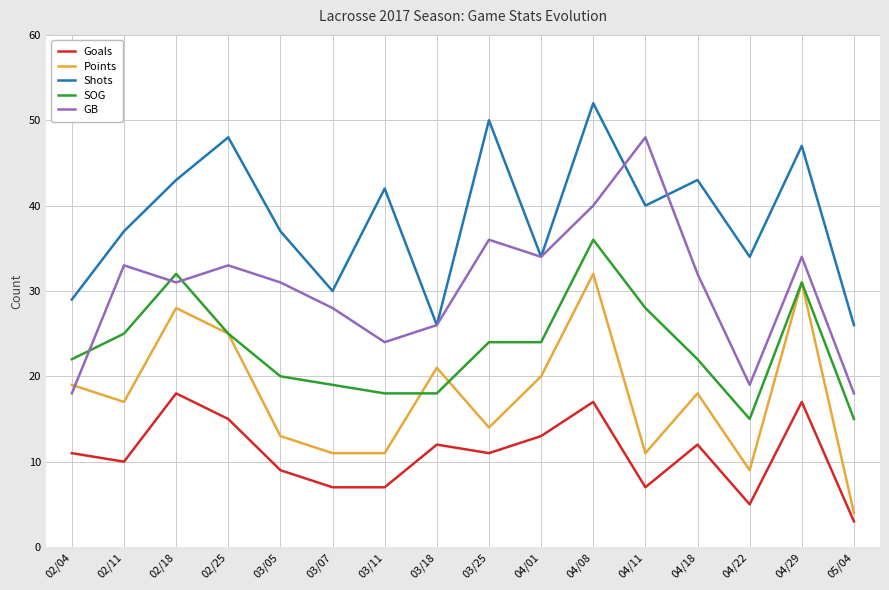

Is it true that Points equals 9 at 04/22?

True